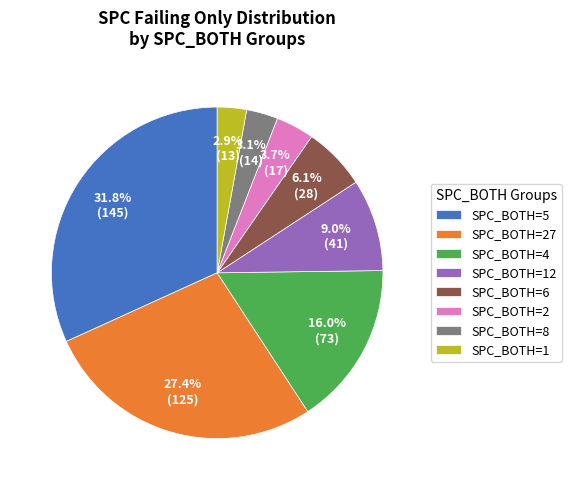

Does SPC_BOTH=2 account for over 50% of the chart?

No